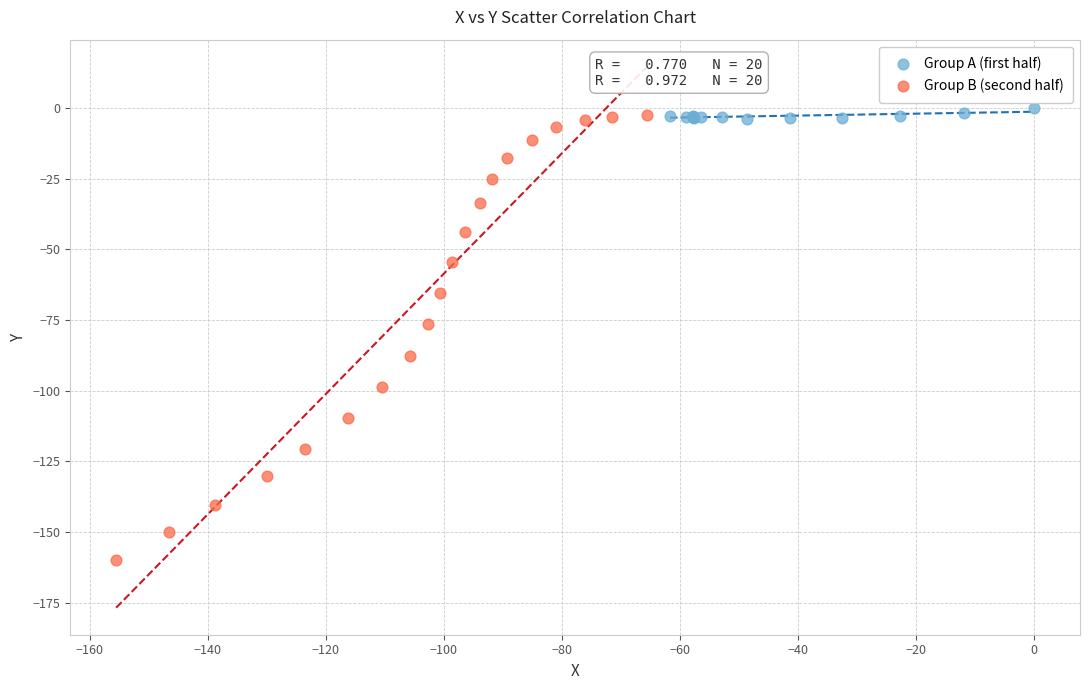

Which series reaches the minimum Y coordinate?

Group B (second half)